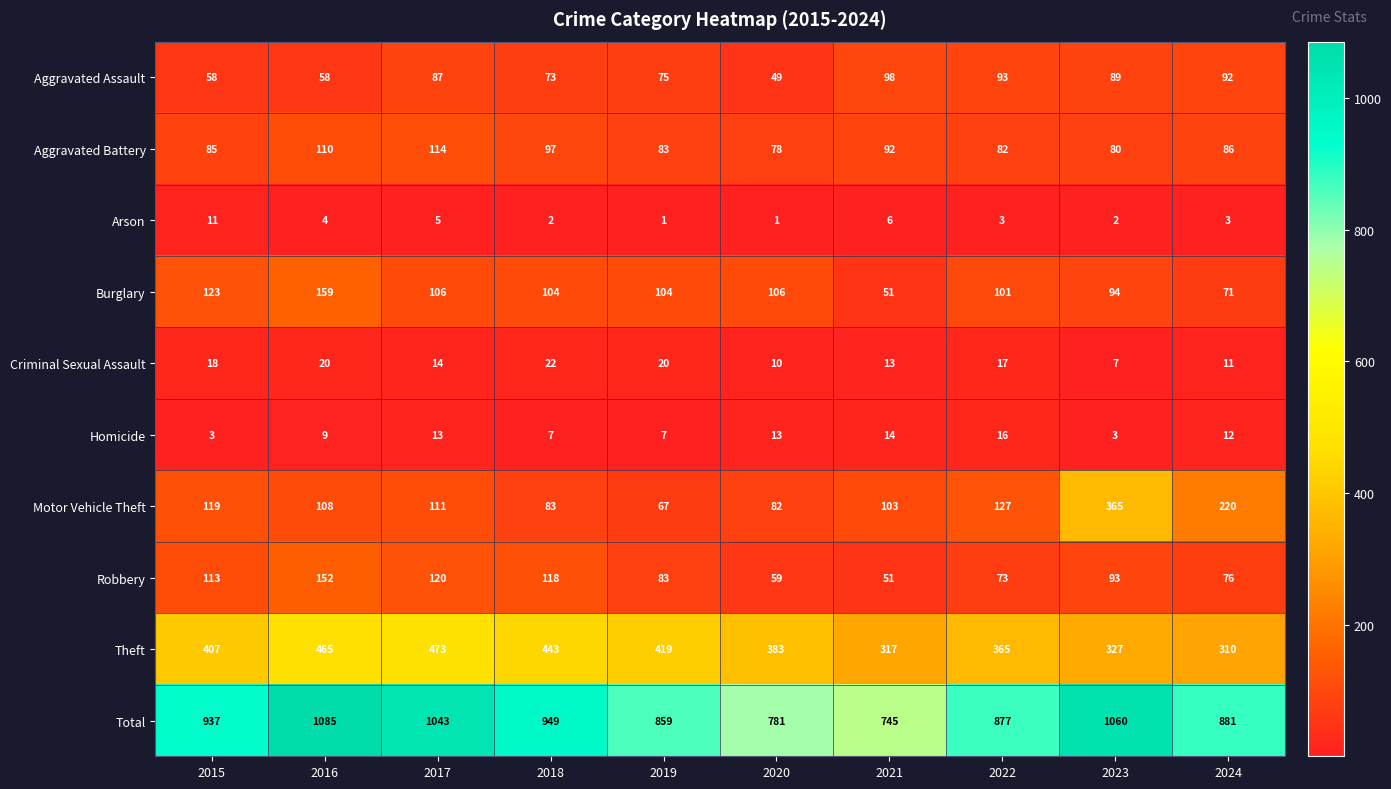

What is the approximate value of Criminal Sexual Assault at 2023?

7